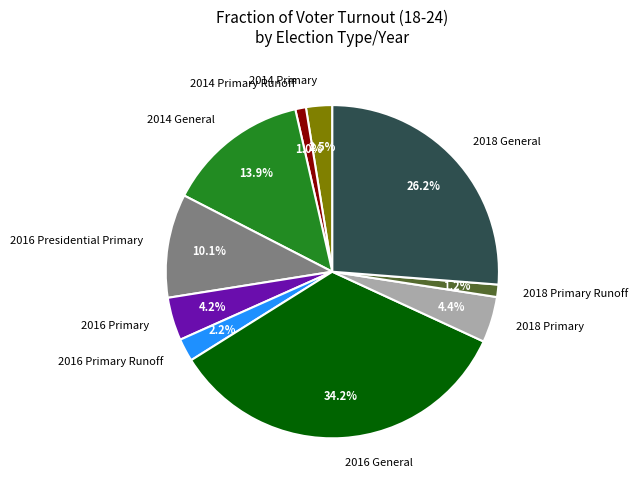

Between 2018 Primary and 2018 Primary Runoff, which is larger?

2018 Primary